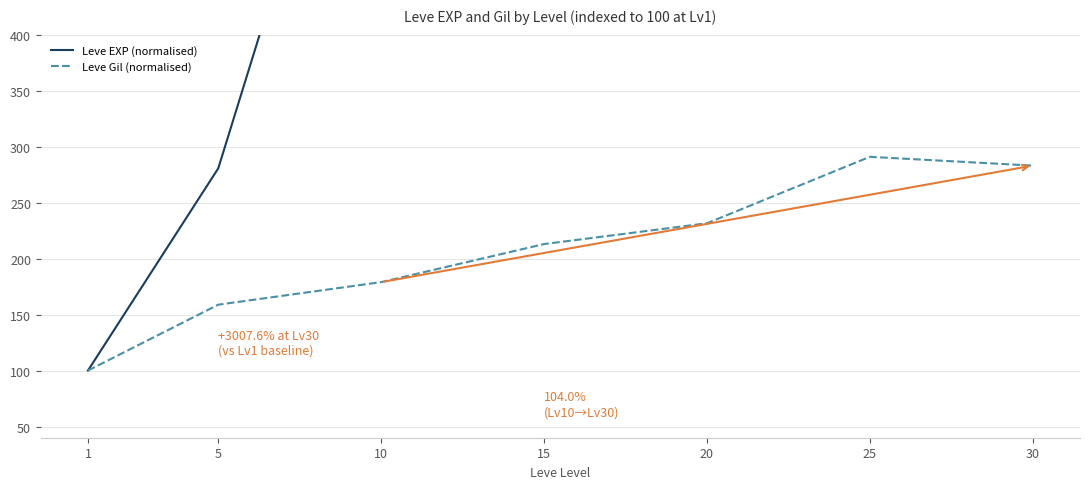

The Leve Gil (normalised) series shows 158.8 at 5. True or false?

True